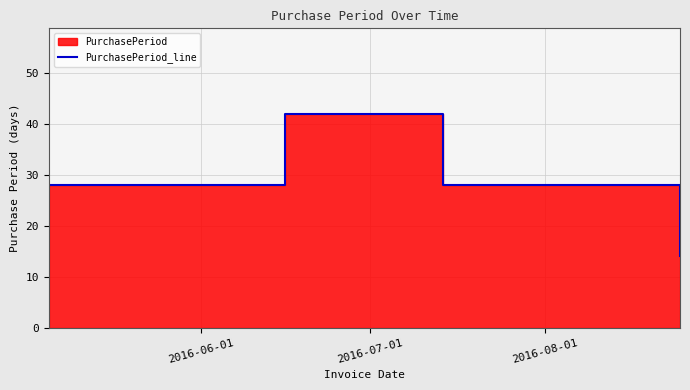

Which label corresponds to the largest value in the chart?

2016-07-01